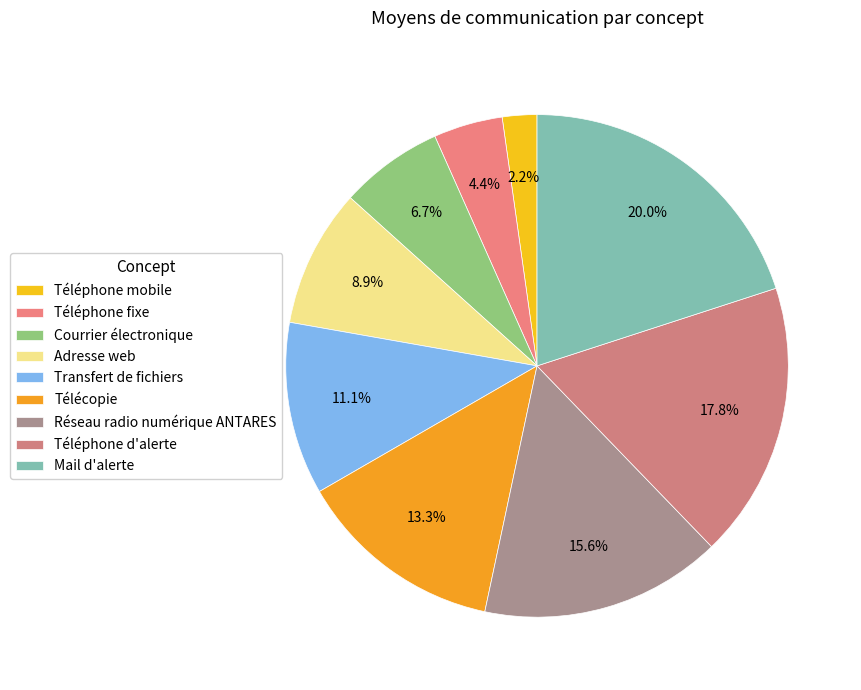

What percentage is the Télécopie slice, to the nearest percent?

13%